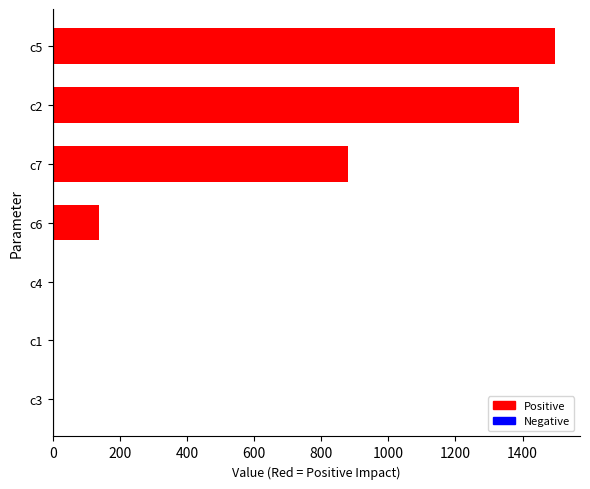

Where is the data nearest to the value 748?

c7